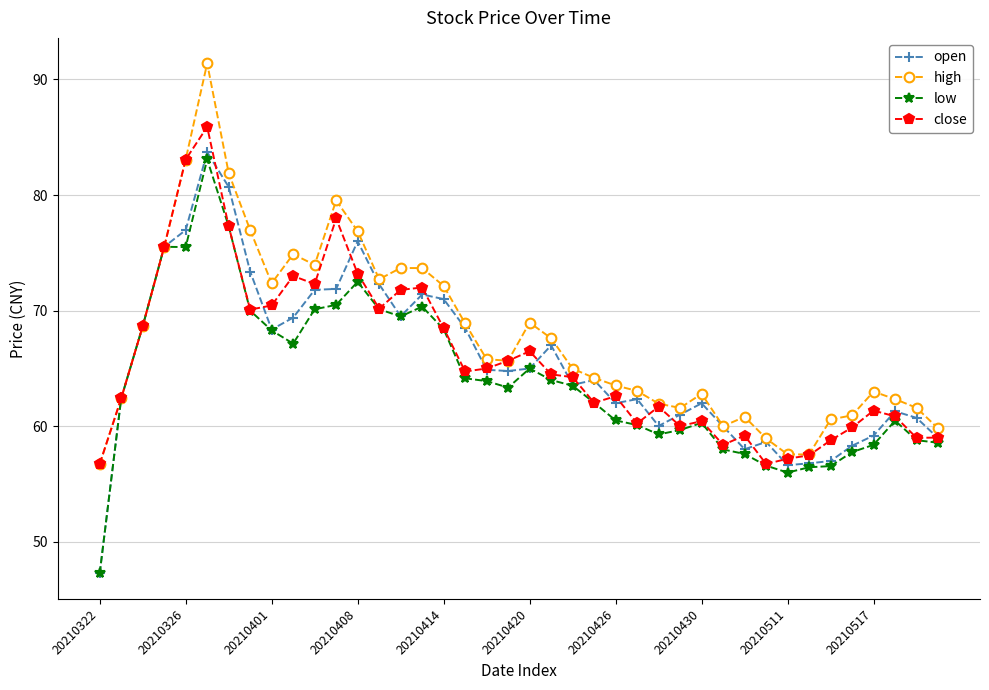

True or false: close has more than 2 points higher than both neighbors.

True